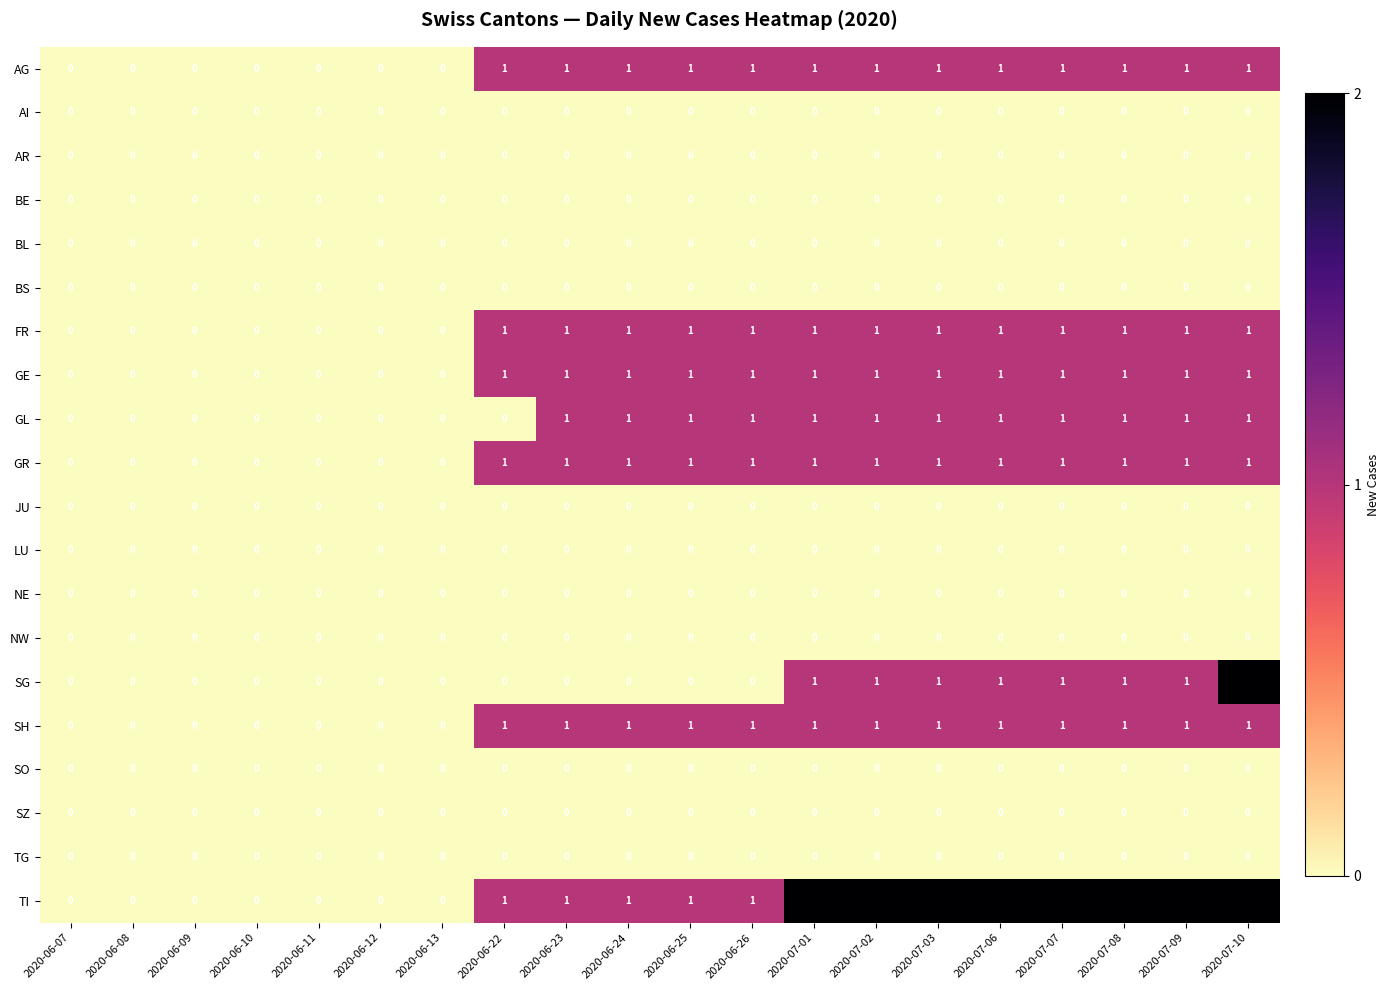

What is the total value across all series at 2020-06-24?

7